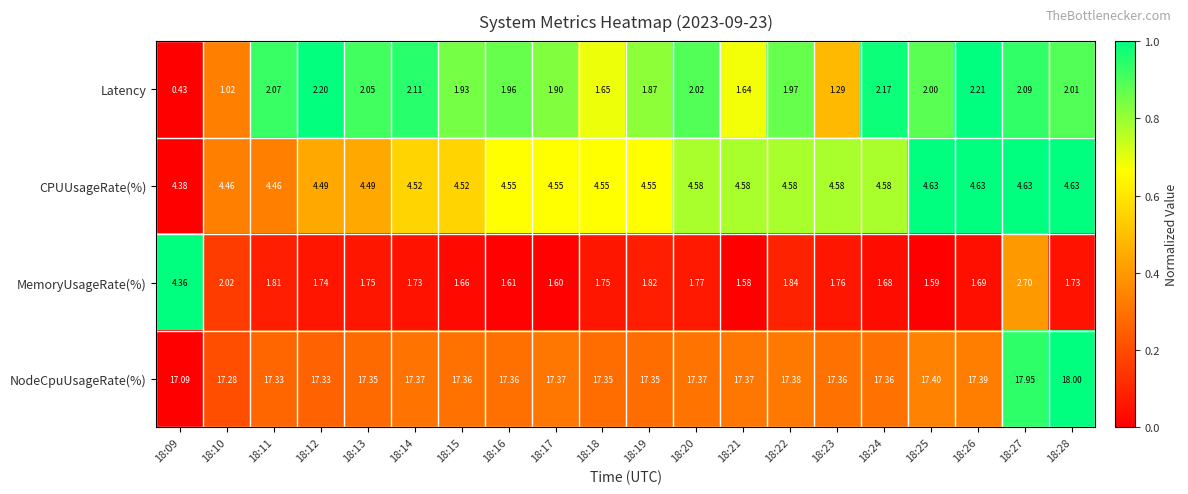

At 18:11, list the series in order from smallest to largest.

MemoryUsageRate(%), Latency, CPUUsageRate(%), NodeCpuUsageRate(%)